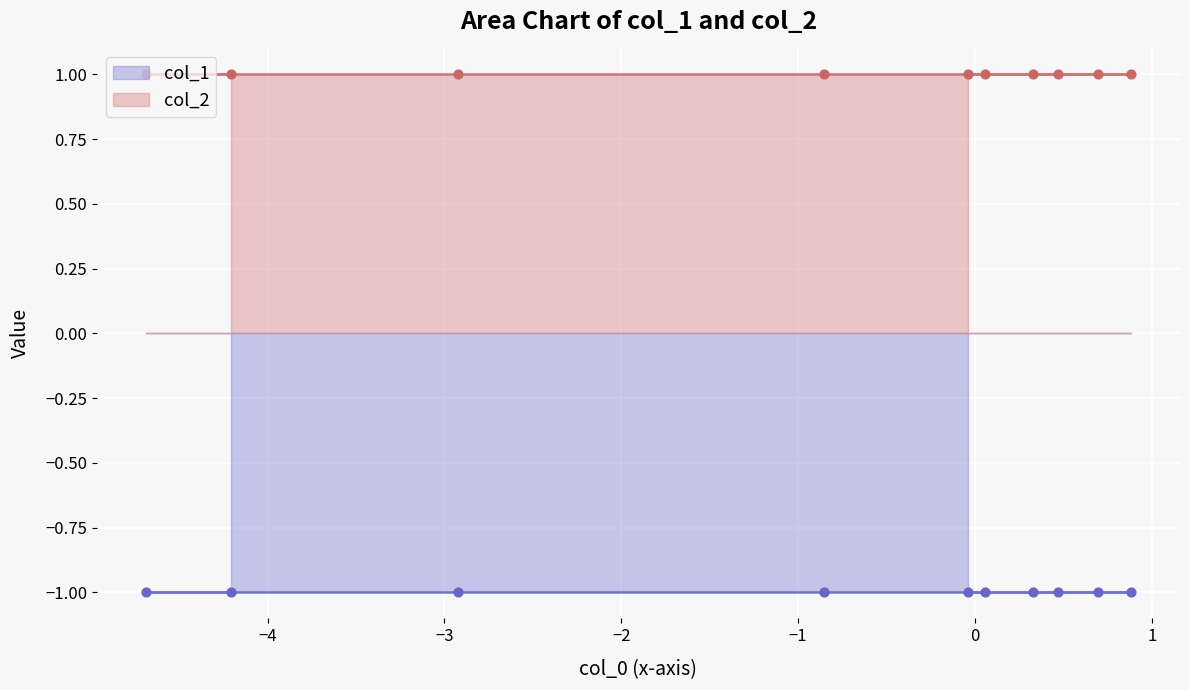

Which series has the largest Y range (max minus min)?

col_1